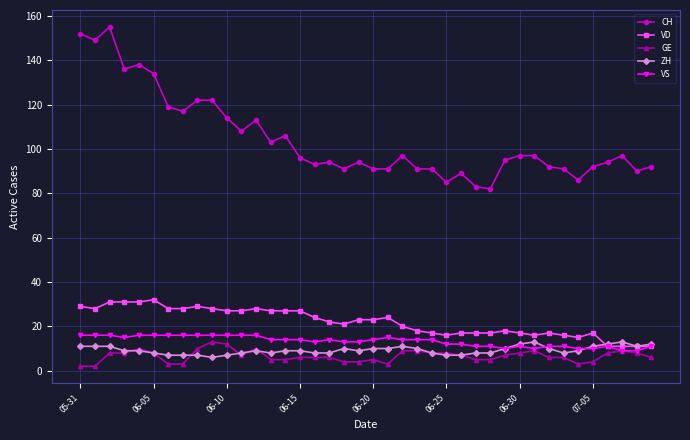

What is the average value of the VS series?

13